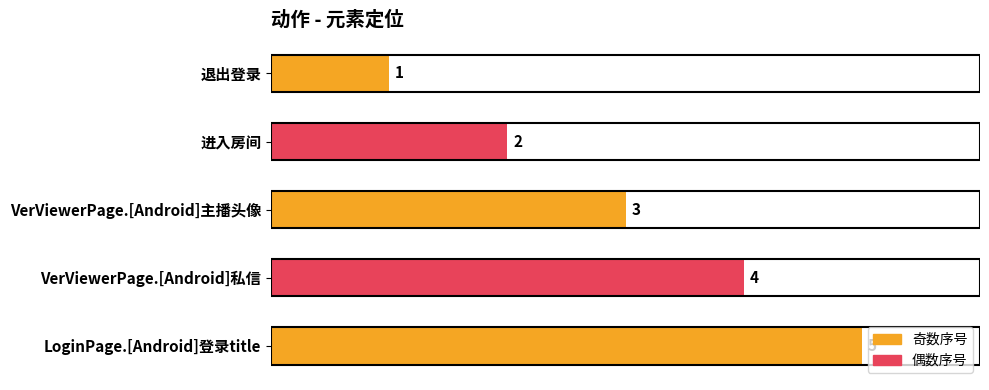

Rank the categories by value from lowest to highest.

退出登录, 进入房间, VerViewerPage.[Android]主播头像, VerViewerPage.[Android]私信, LoginPage.[Android]登录title